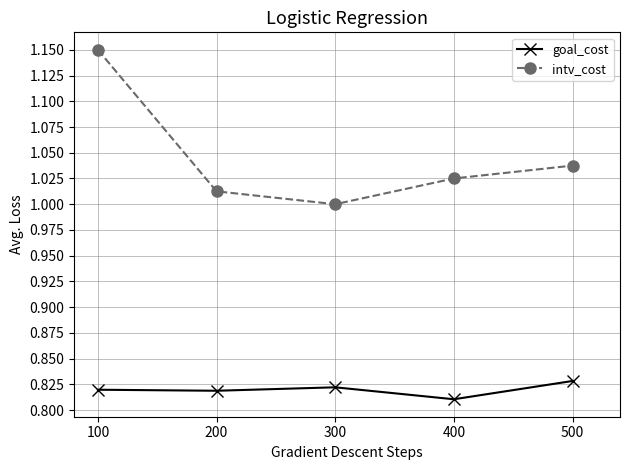

Is the value of intv_cost at 100 greater than the value of goal_cost at 100?

Yes